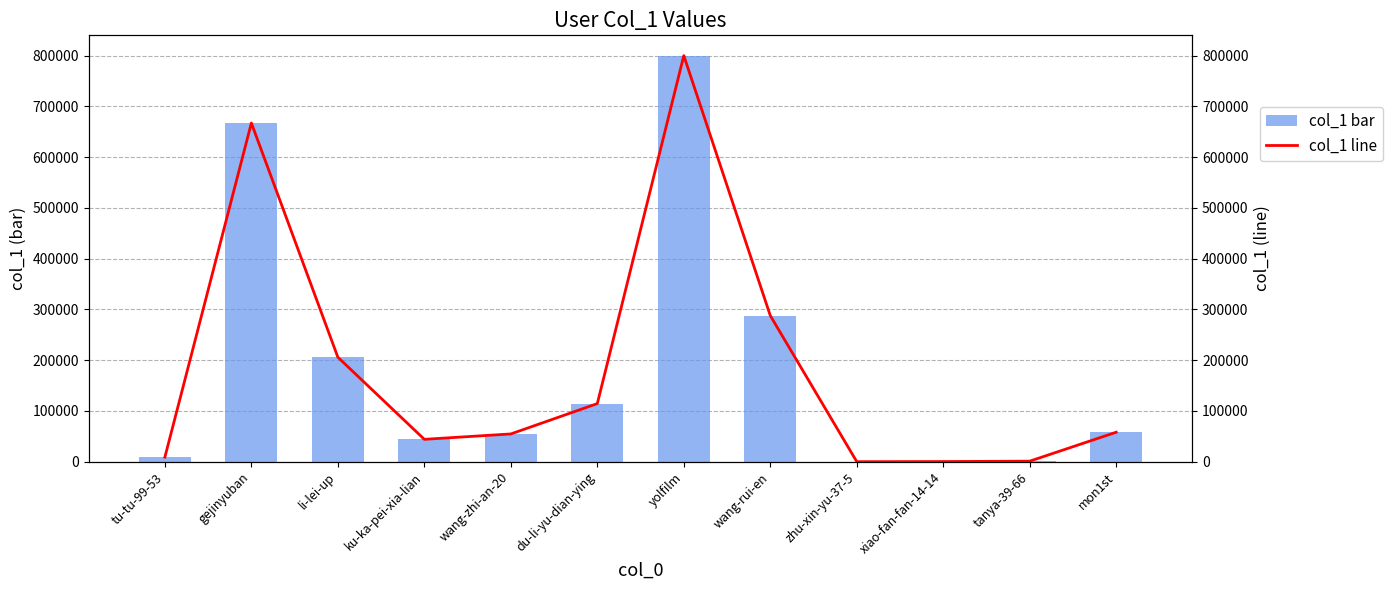

Which series has the largest total across all categories?

col_1 bar